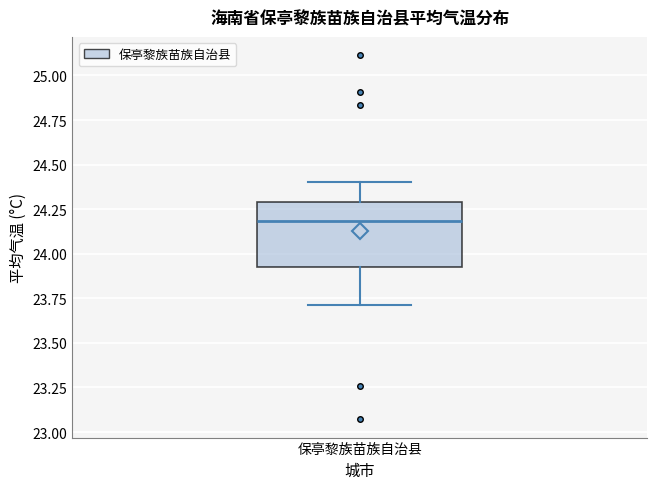

Transcribe this box plot: give where the median line is, the range the box spans, and where the two whiskers end, as read against the y-axis. The values are not printed on the chart, so give them approximately, as read against the axis.

median 24.20, box 23.95 to 24.30, whiskers 23.70 to 24.40